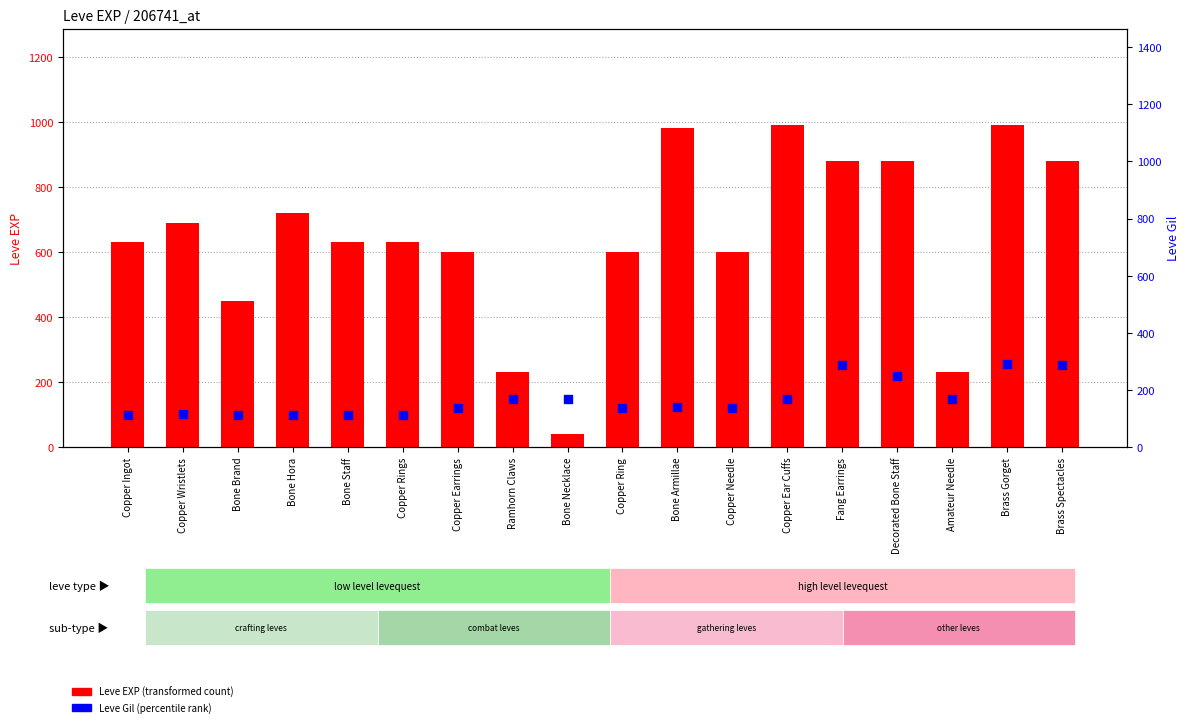

Which series contains the highest Y value?

Leve EXP (transformed count)